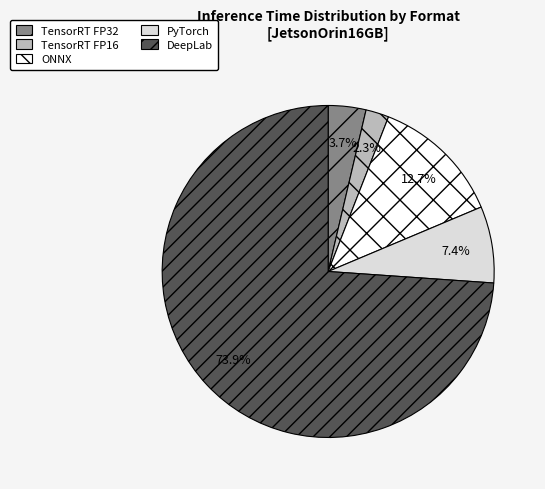

Is DeepLab the majority of the pie?

Yes